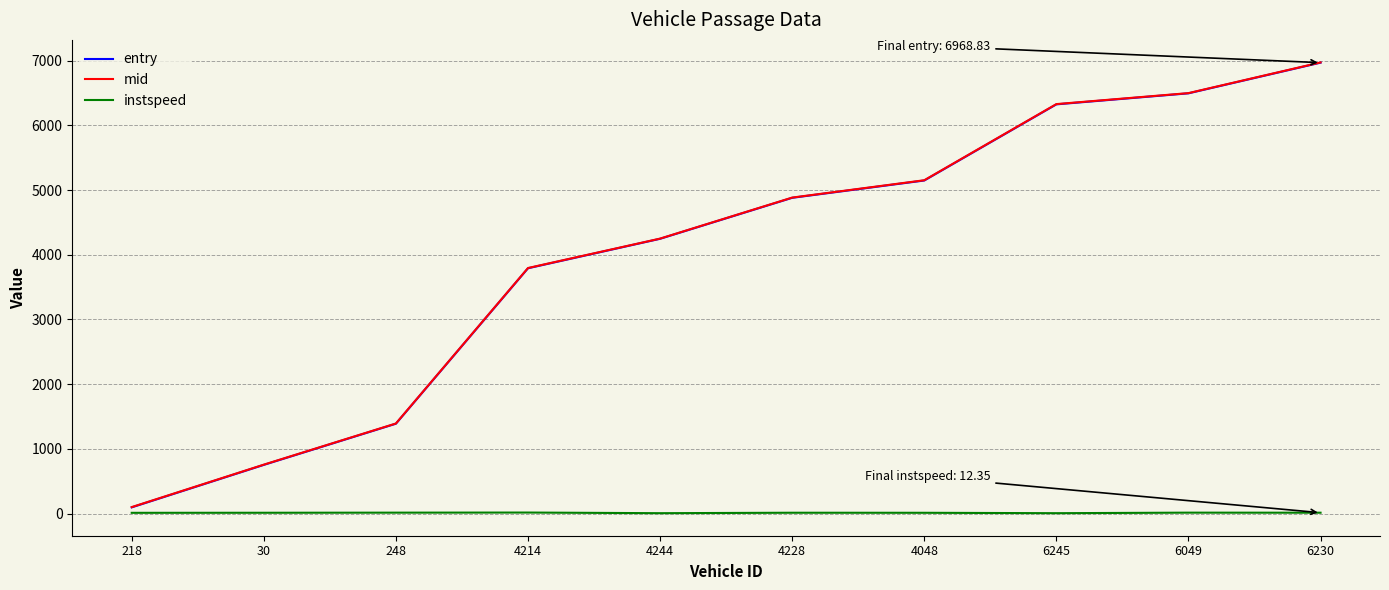

Count the number of data series in this chart.

3